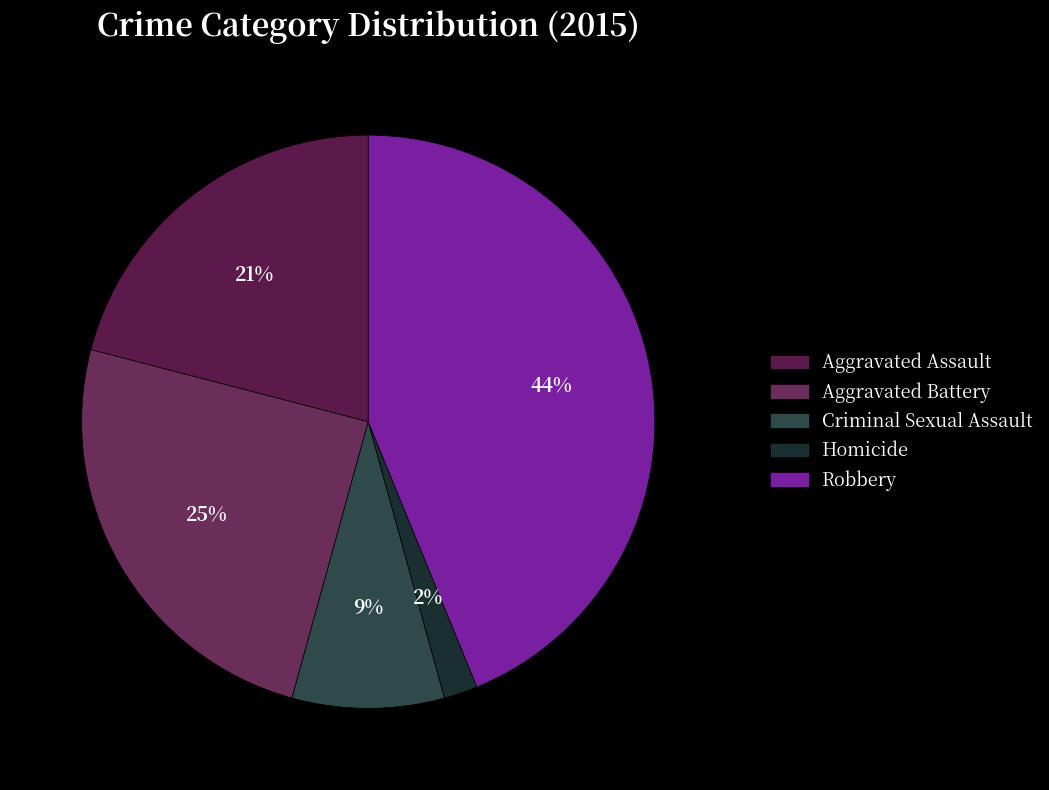

What percentage is the Aggravated Battery slice, to the nearest percent?

25%